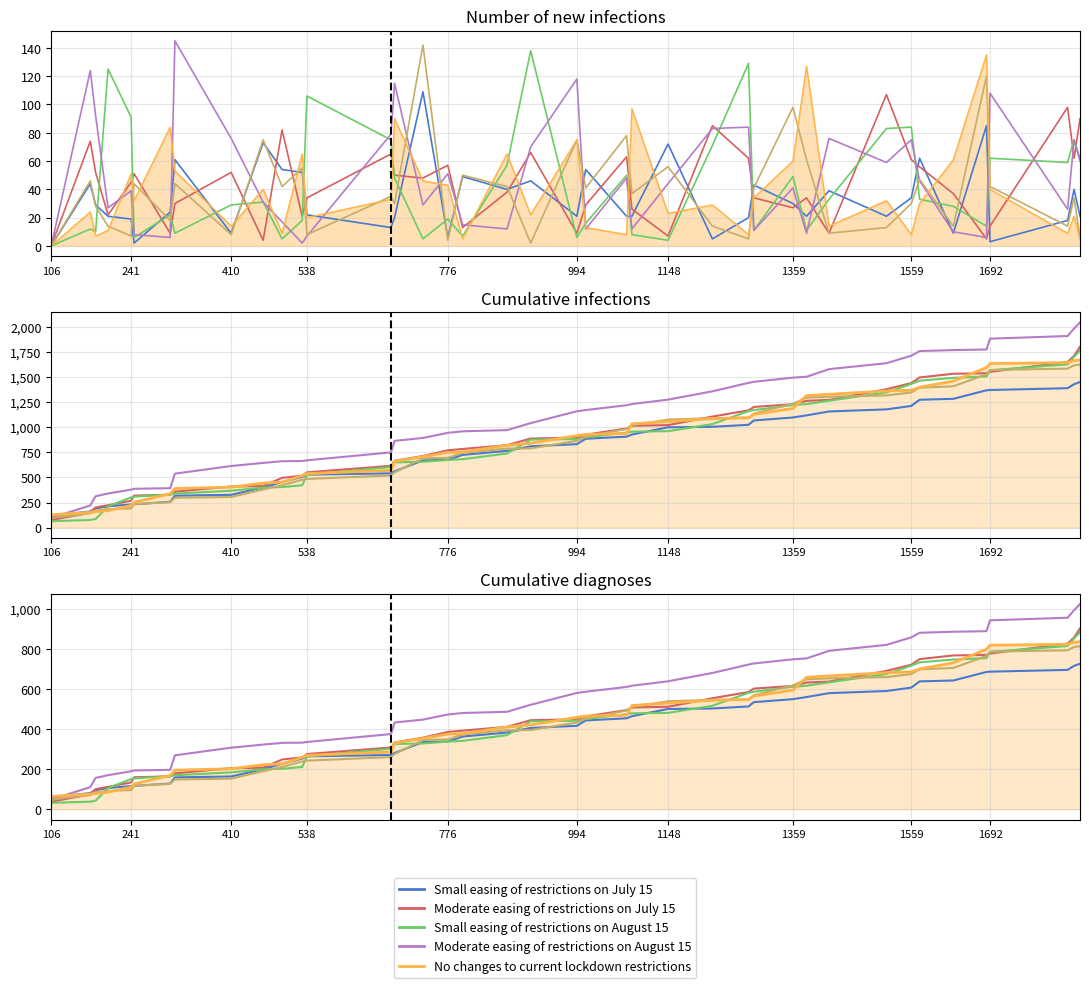

Which has a higher value, 106 or 1359?

1359